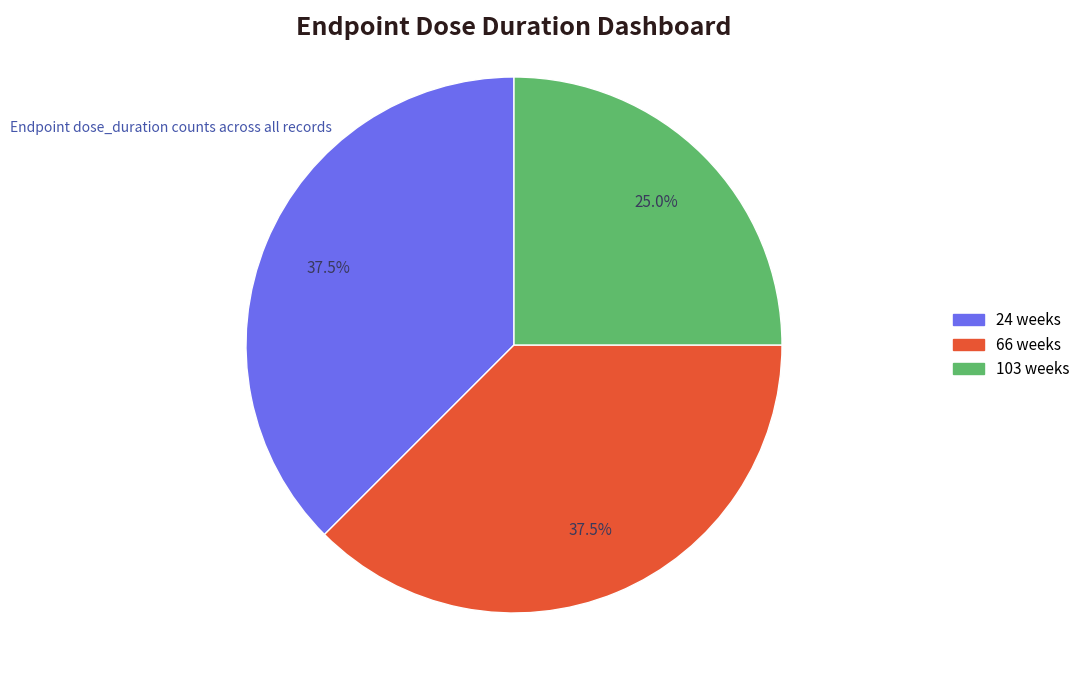

Is there a majority slice in this chart?

No